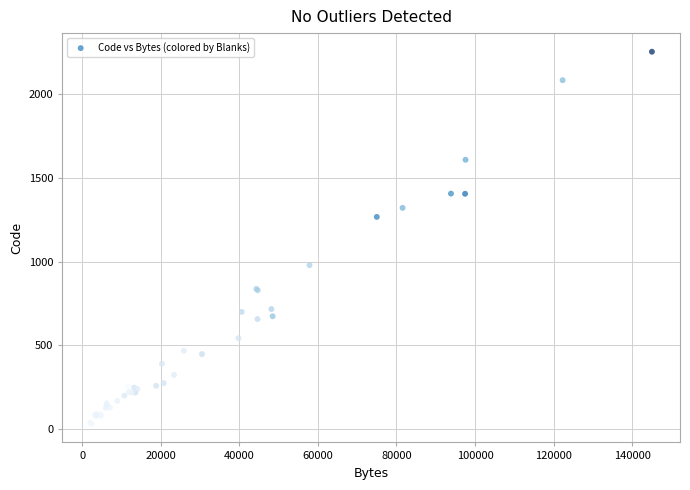

What Y value in the scatter plot is closest to 1142?

1267